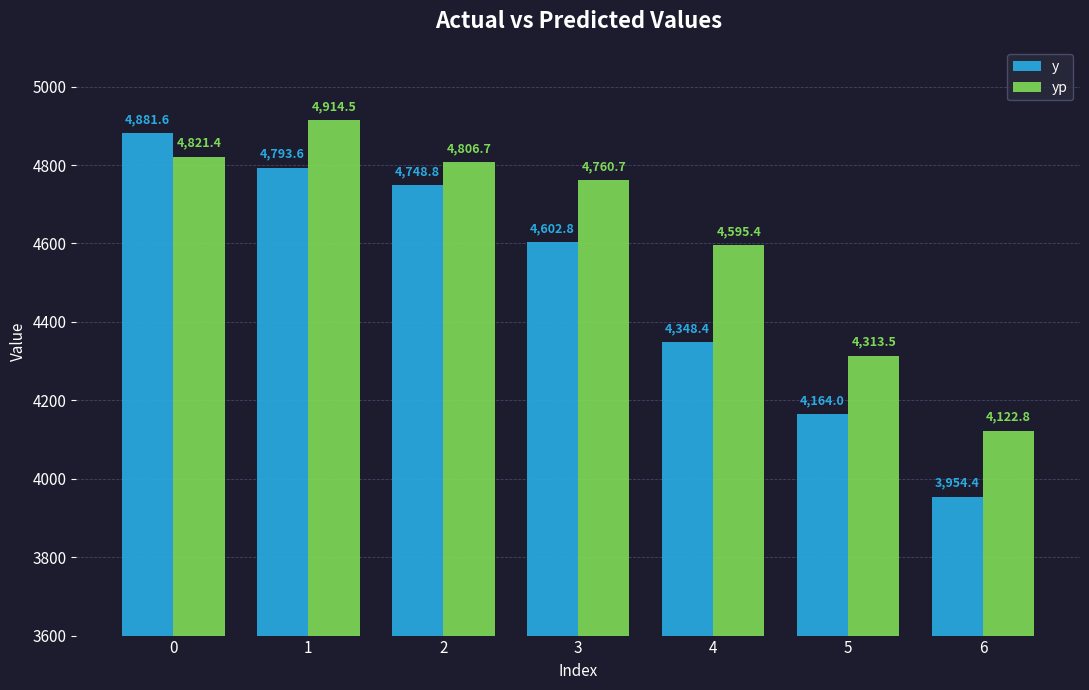

How many bars are there in each group?

2